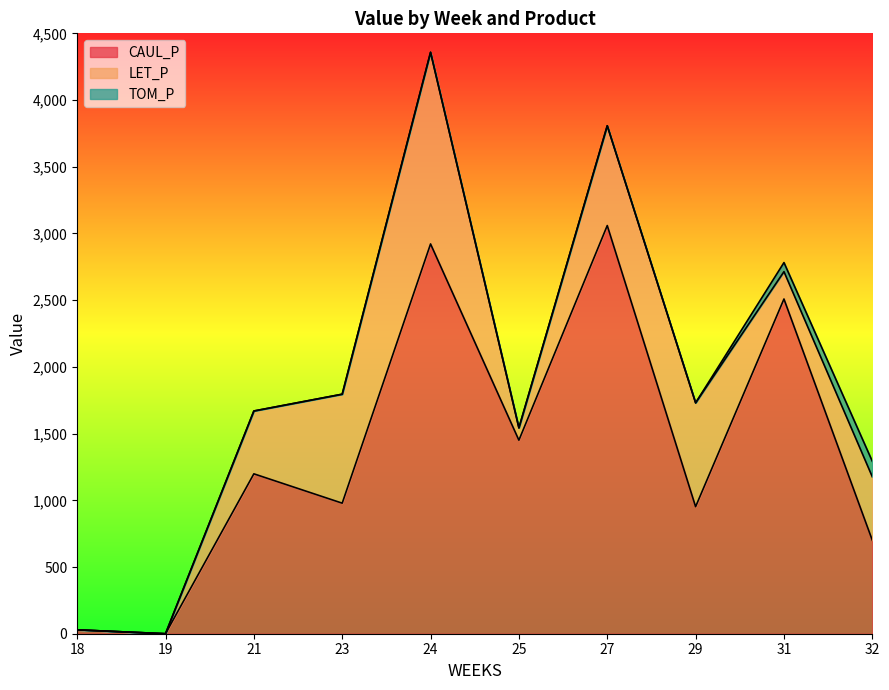

Is it true that CAUL_P equals 978.5 at 23?

True